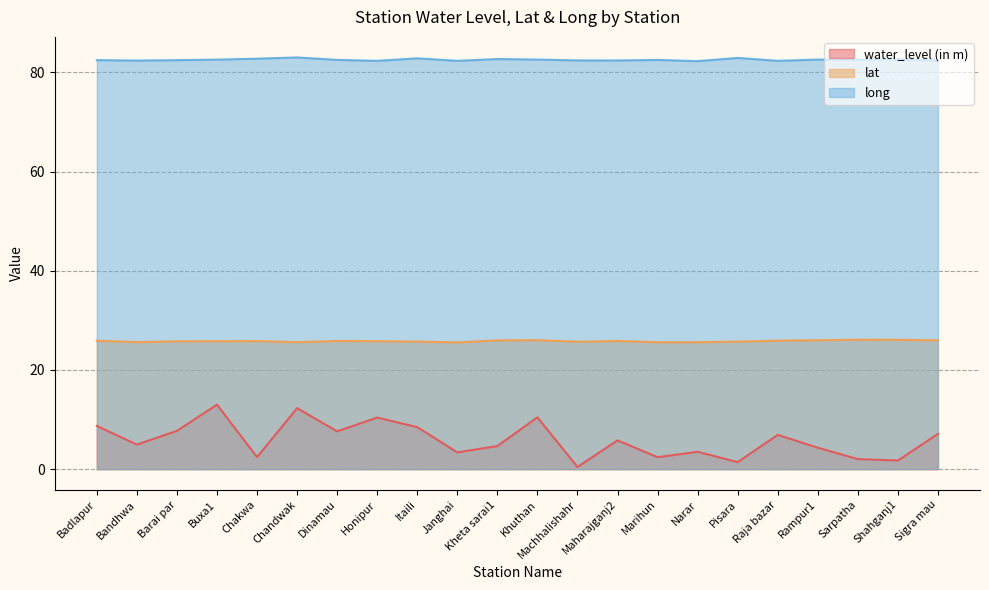

True or false: lat and long intersect in this chart.

False